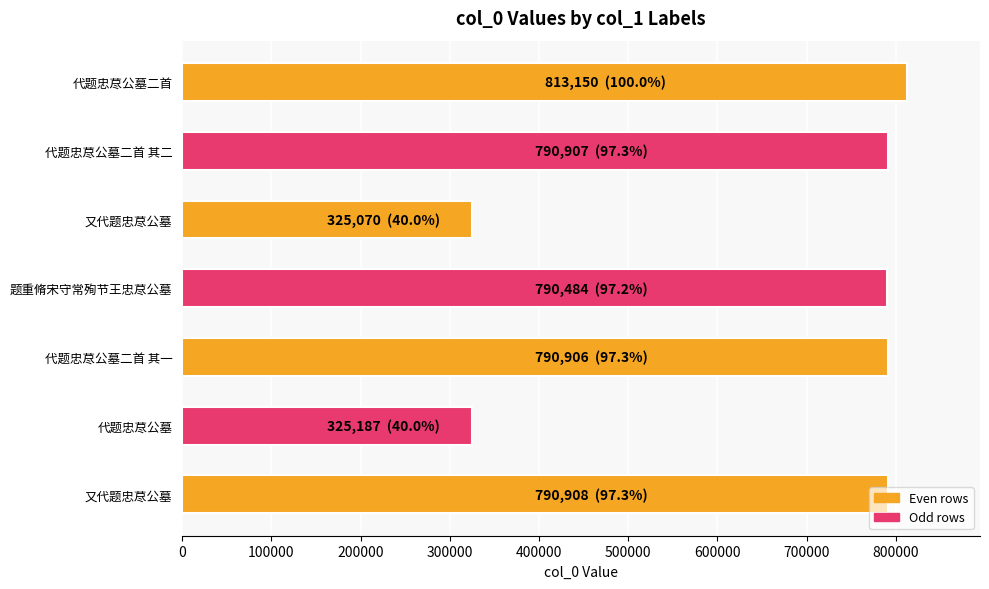

How many data points are less than 790906?

3